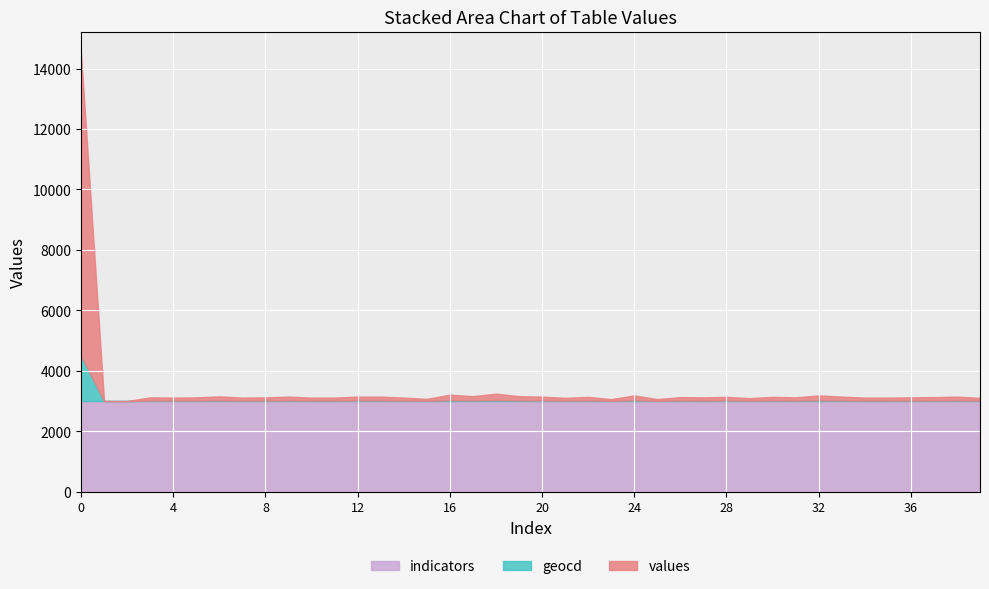

What are all the series names shown in the legend?

indicators, geocd, values